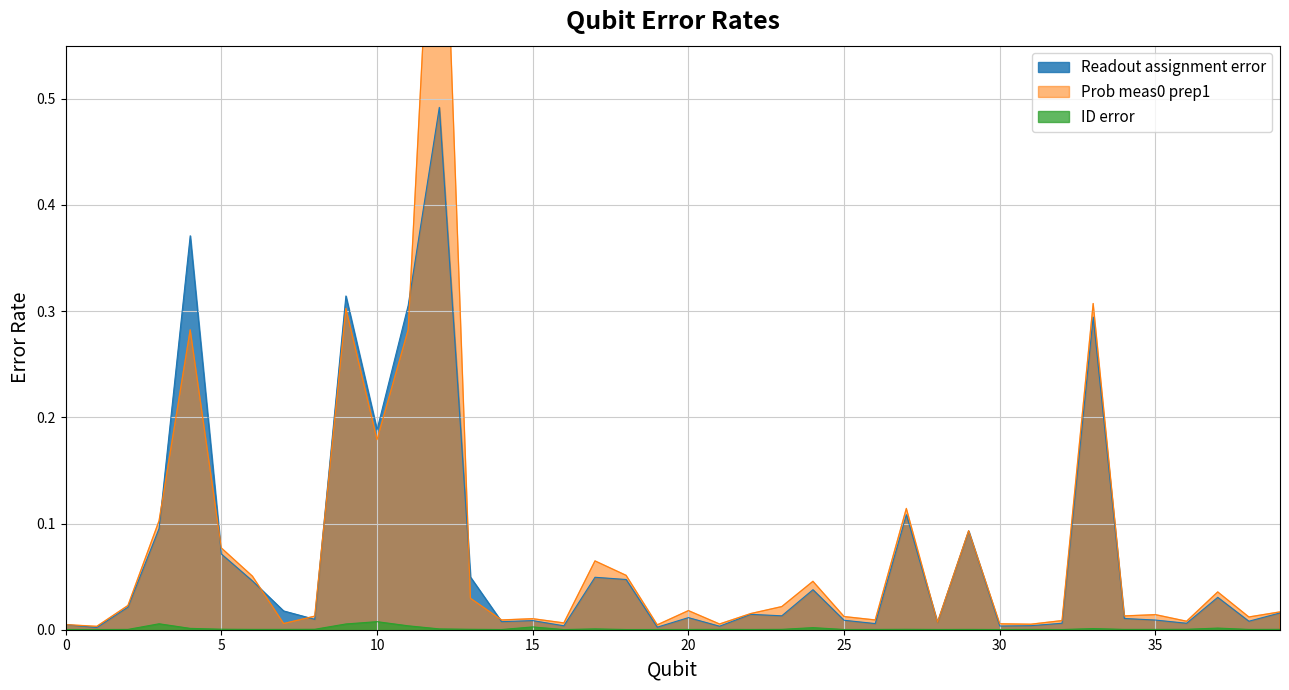

True or false: Readout assignment error has more than 0 interior local peaks.

True